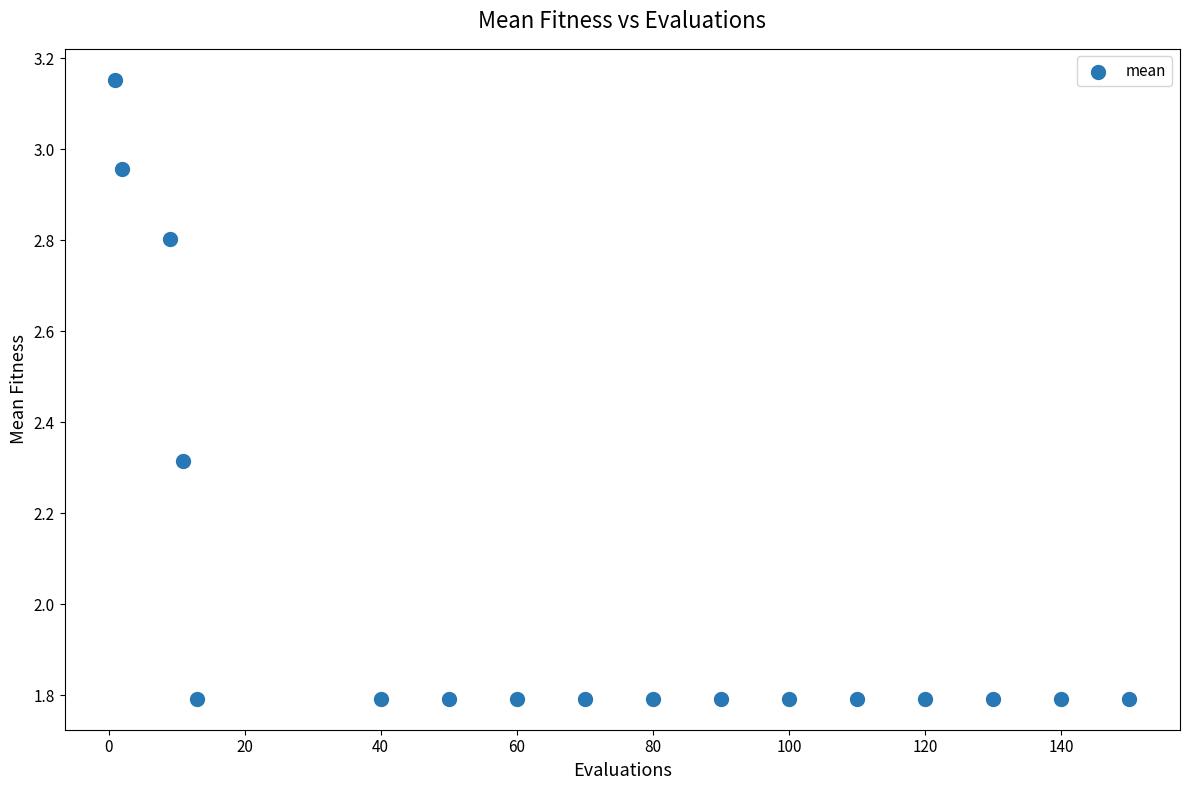

What is the range of X values (max minus min)?

149.0